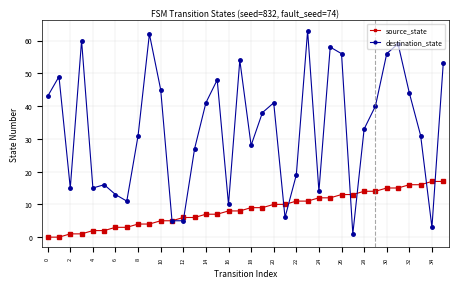

What is the average value of the destination_state series?

33